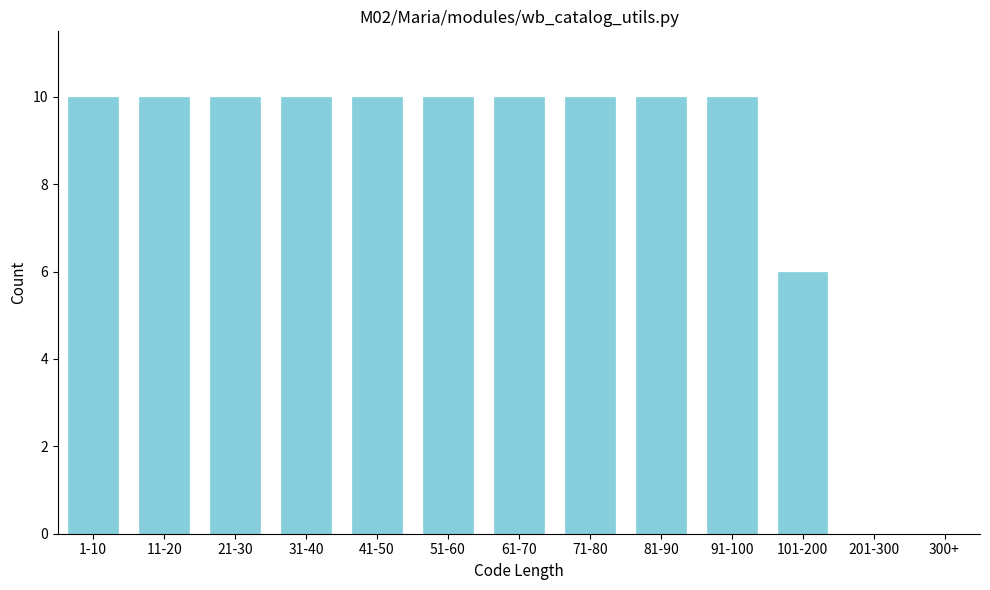

Reading left to right, transcribe all the data shown in this chart.

1-10=10	11-20=10	21-30=10	31-40=10	41-50=10	51-60=10	61-70=10	71-80=10	81-90=10	91-100=10	101-200=6	201-300=0	300+=0